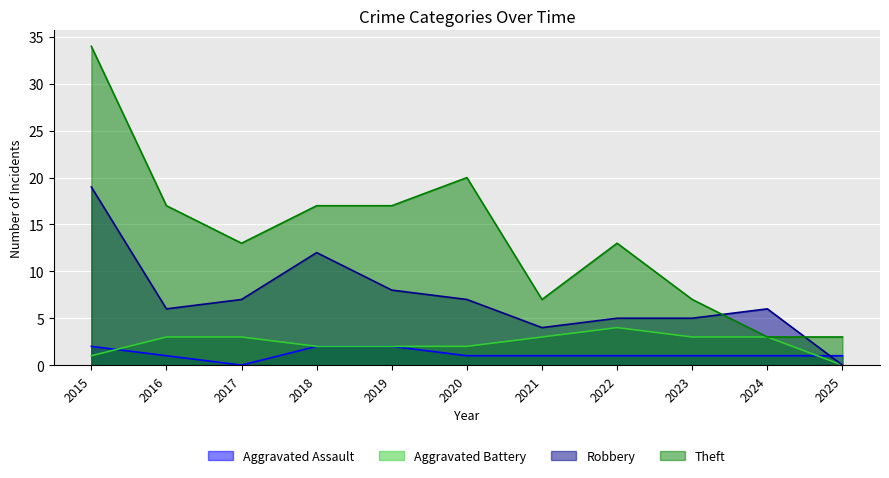

Rank the series by their maximum value, from lowest to highest.

Aggravated Assault, Aggravated Battery, Robbery, Theft